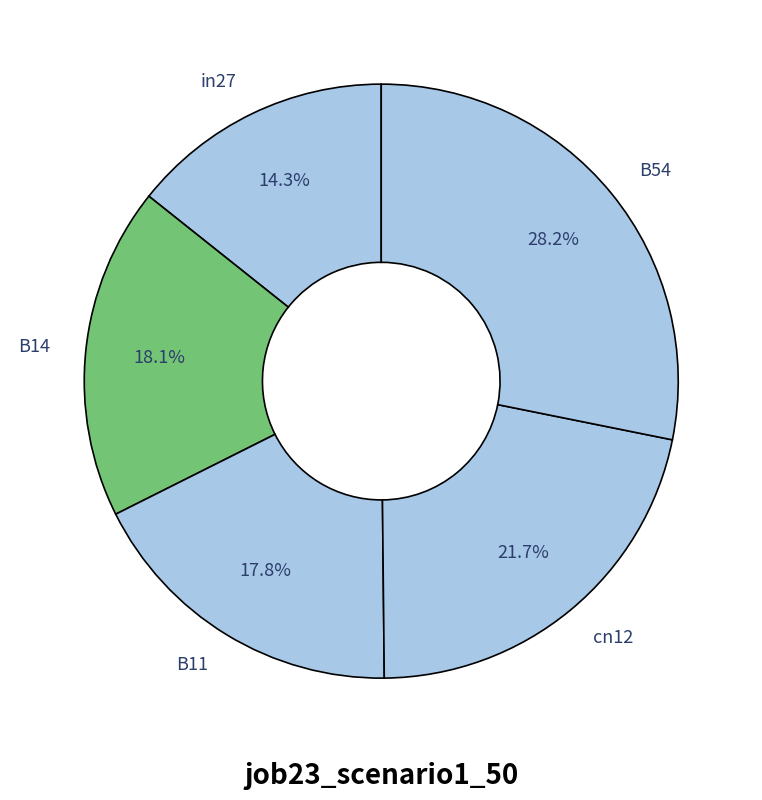

To the nearest percent, what is the difference between the B11 and B54 slice percentages?

10%